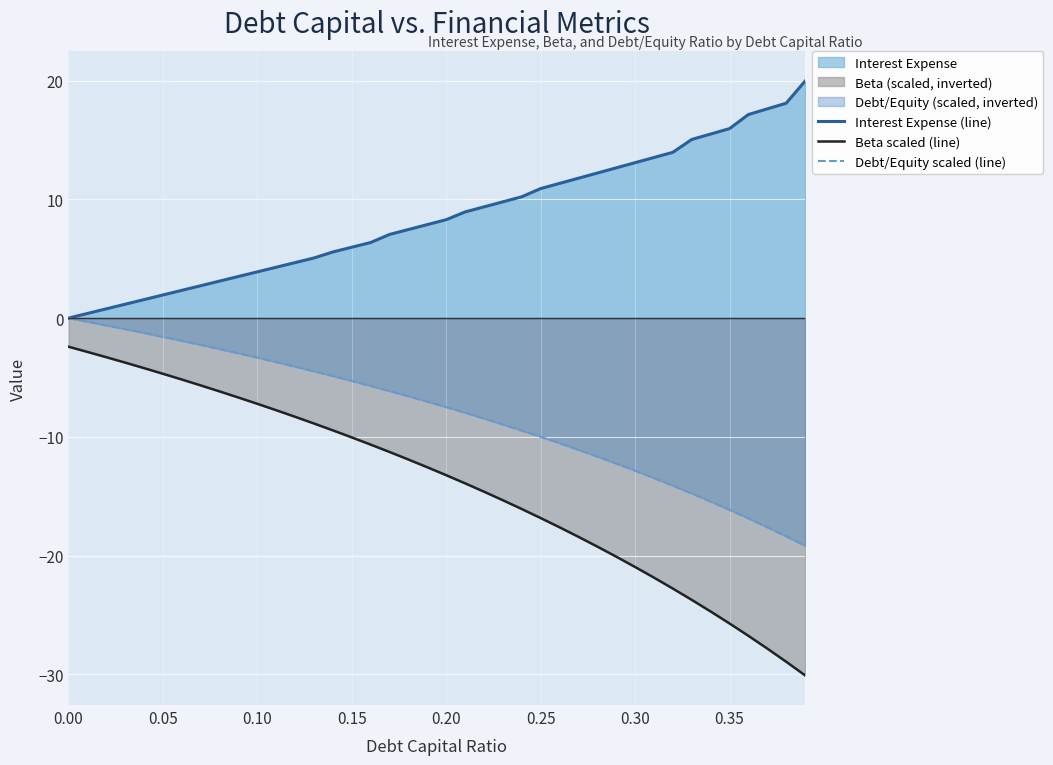

Rank the series by their maximum value, from lowest to highest.

Beta scaled (line), Debt/Equity scaled (line), Interest Expense (line)